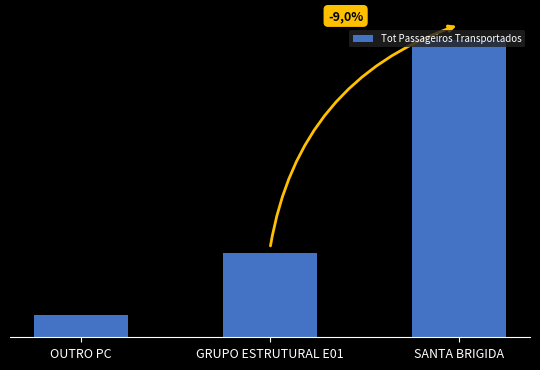

What position from the left is GRUPO ESTRUTURAL E01?

2